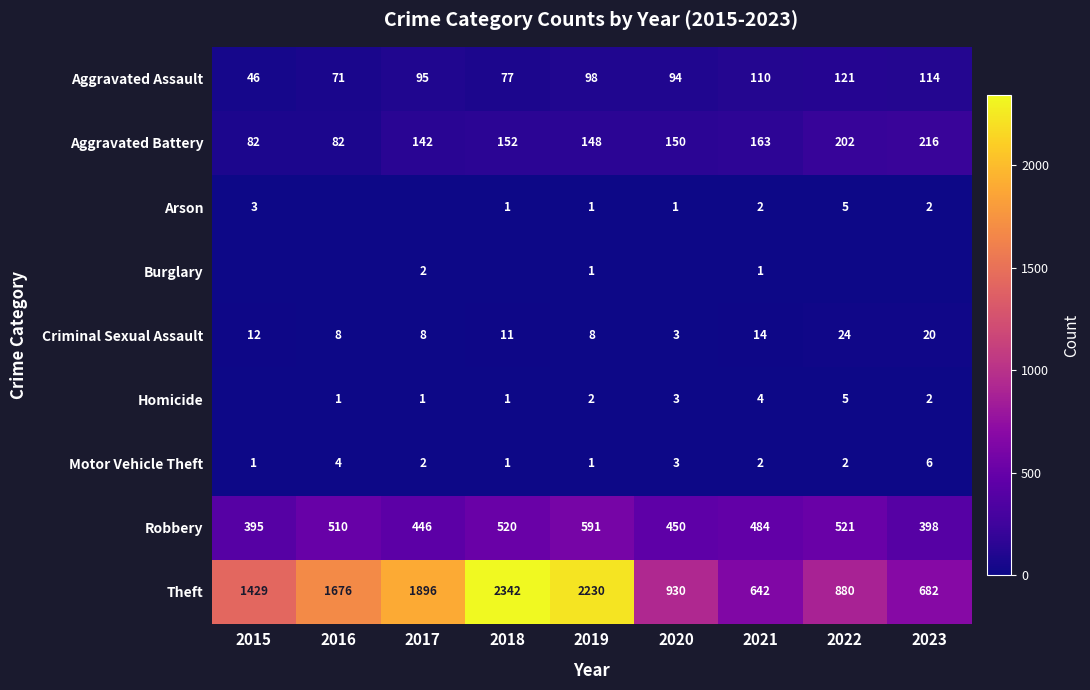

At which label does Robbery first exceed 484?

2016